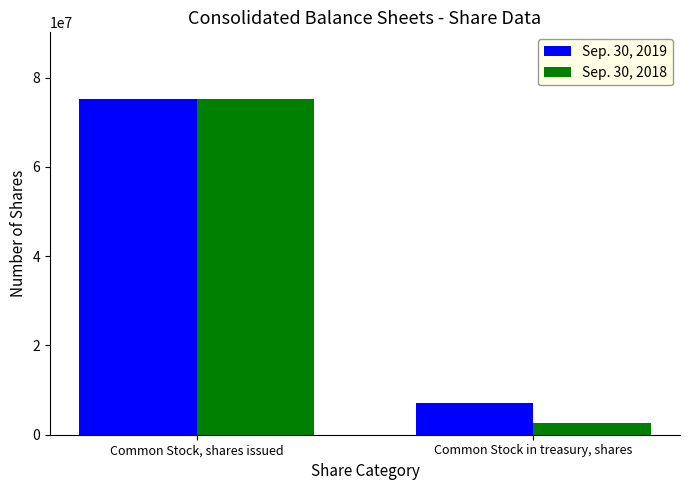

What value does the Sep. 30, 2019 series have at Common Stock in treasury, shares, to the nearest 10?

7114350